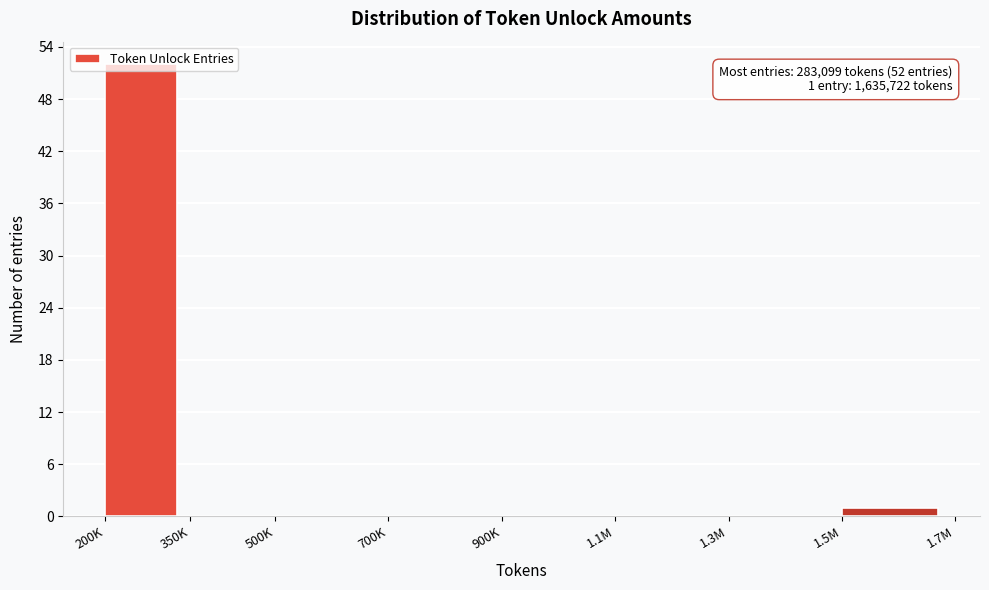

What is the sum of all values?

53